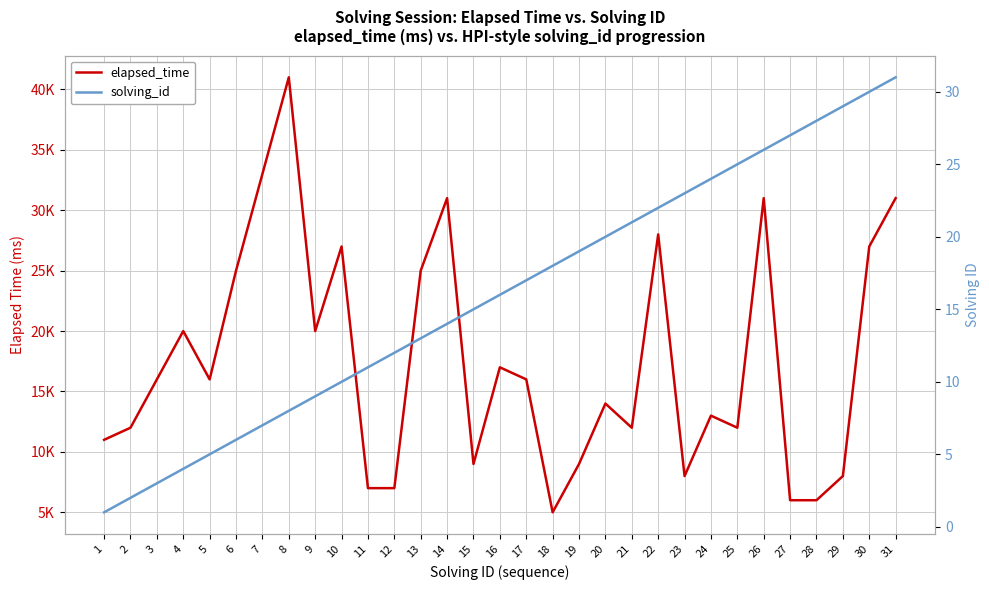

At which label is elapsed_time closest to 23000?

6